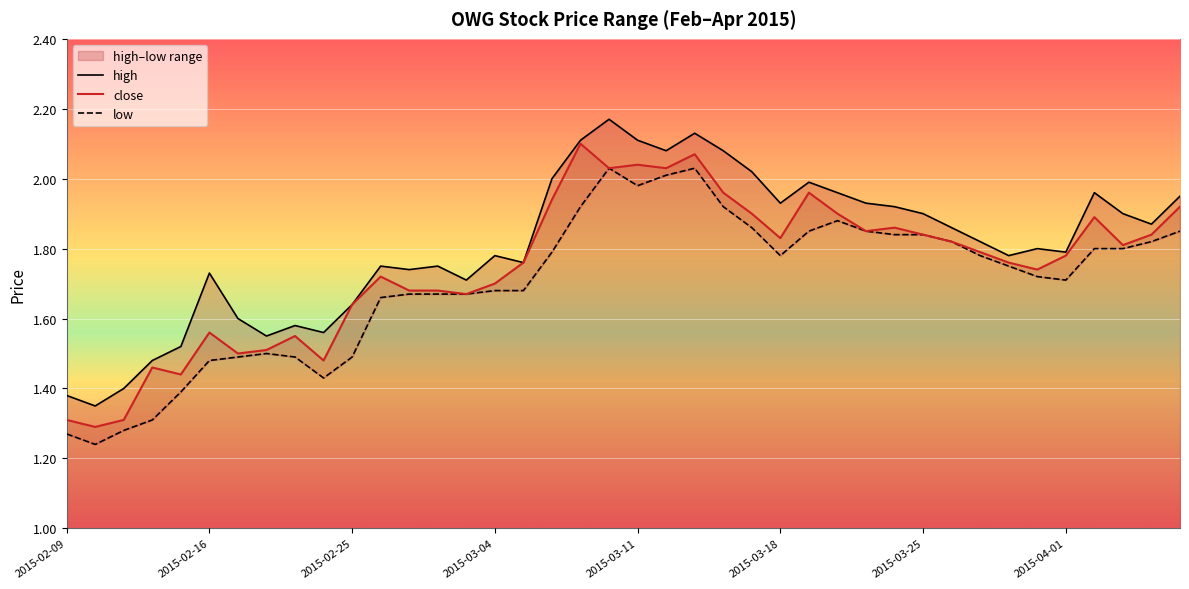

Which series changed the most between 2015-02-17 and 2015-04-06?

close